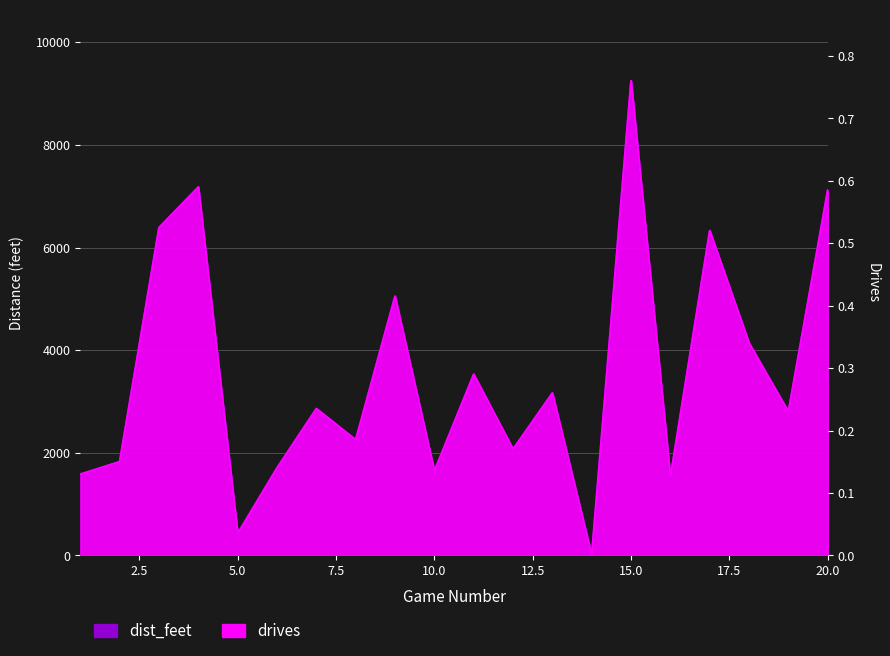

True or false: dist_feet has more than 0 points higher than both neighbors.

True